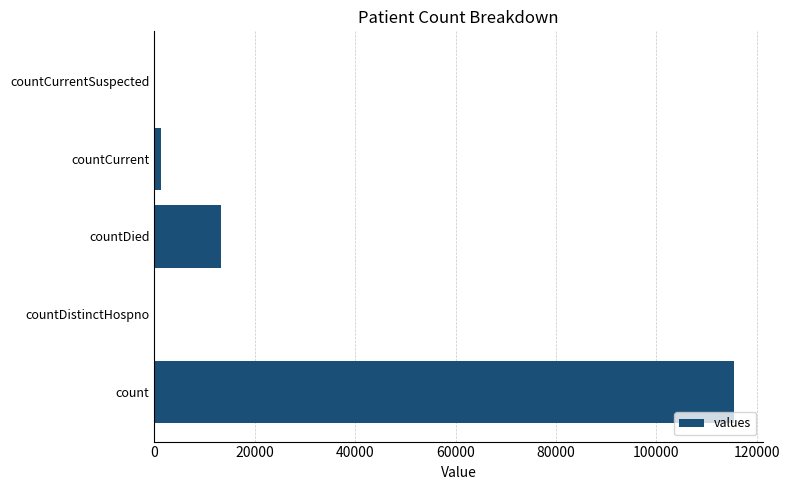

Where is the data nearest to the value 57689?

countDied